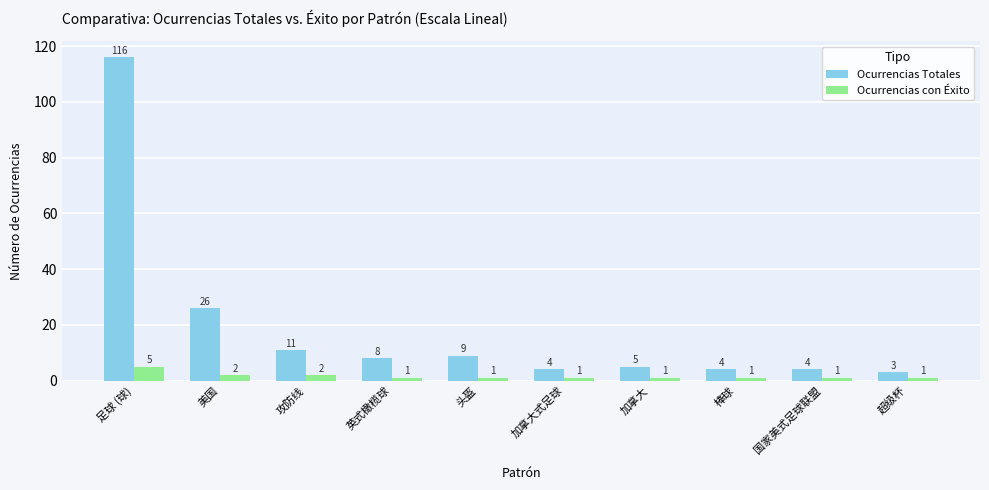

How many values in the Ocurrencias con Éxito series exceed 1?

3